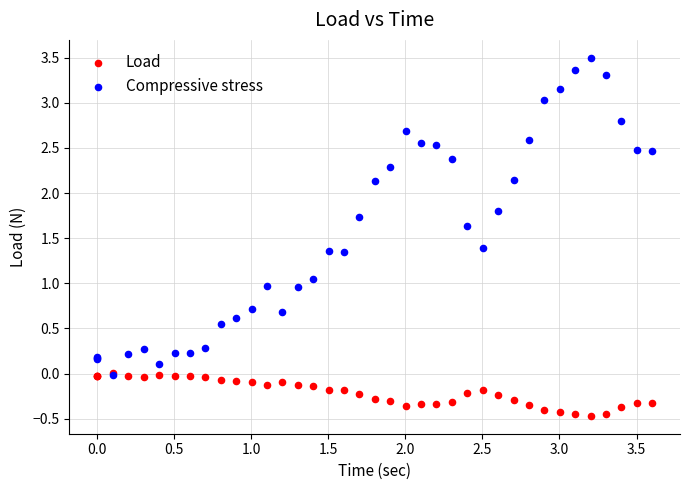

Which series has the largest Y range (max minus min)?

Compressive stress